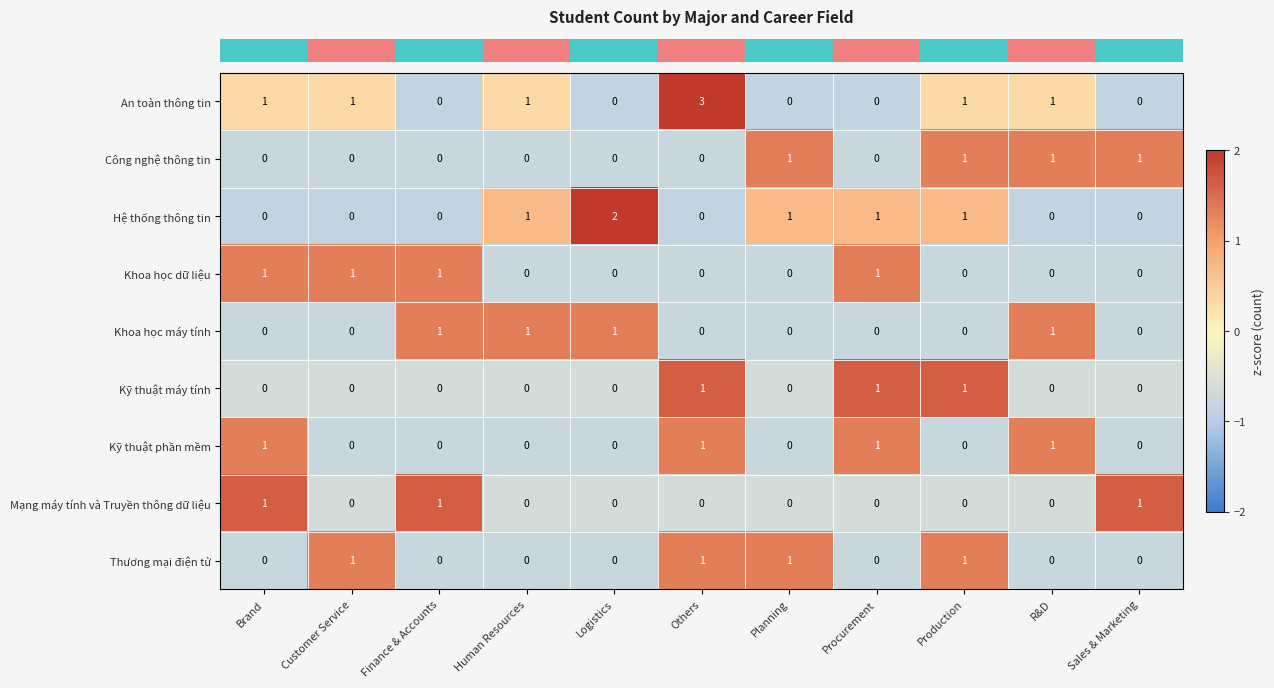

Which series has the largest total across all categories?

An toàn thông tin